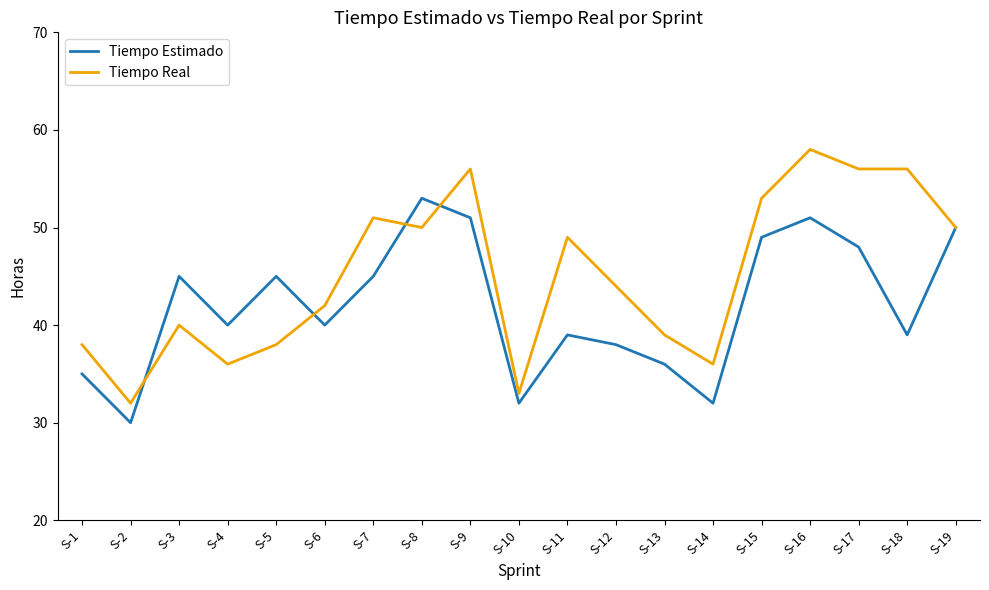

At S-12, list the series in order from largest to smallest.

Tiempo Real, Tiempo Estimado